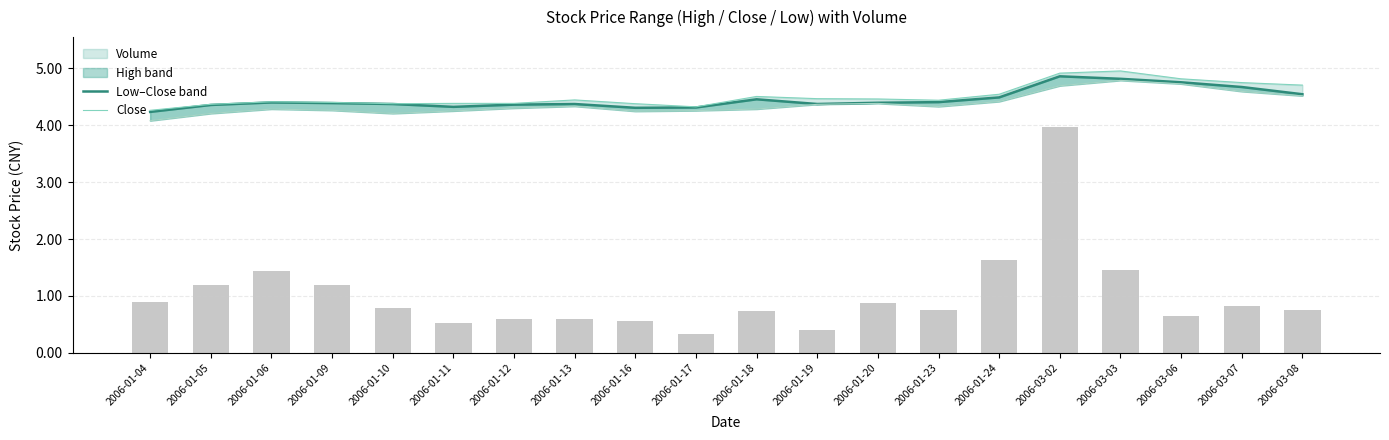

Which category has the lowest value in the volume series?

2006-01-17